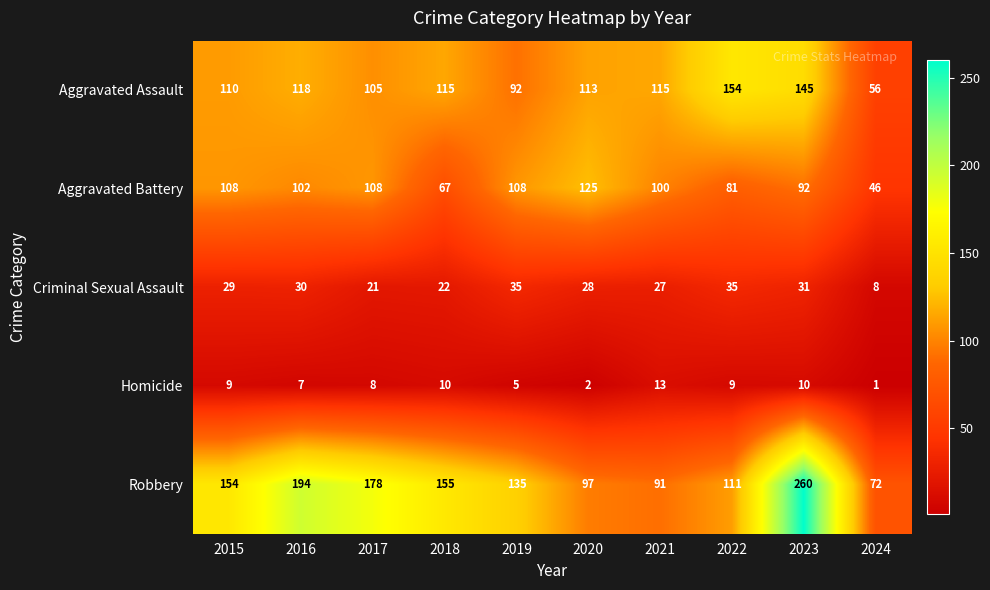

Which category has the lowest value across all series?

2024